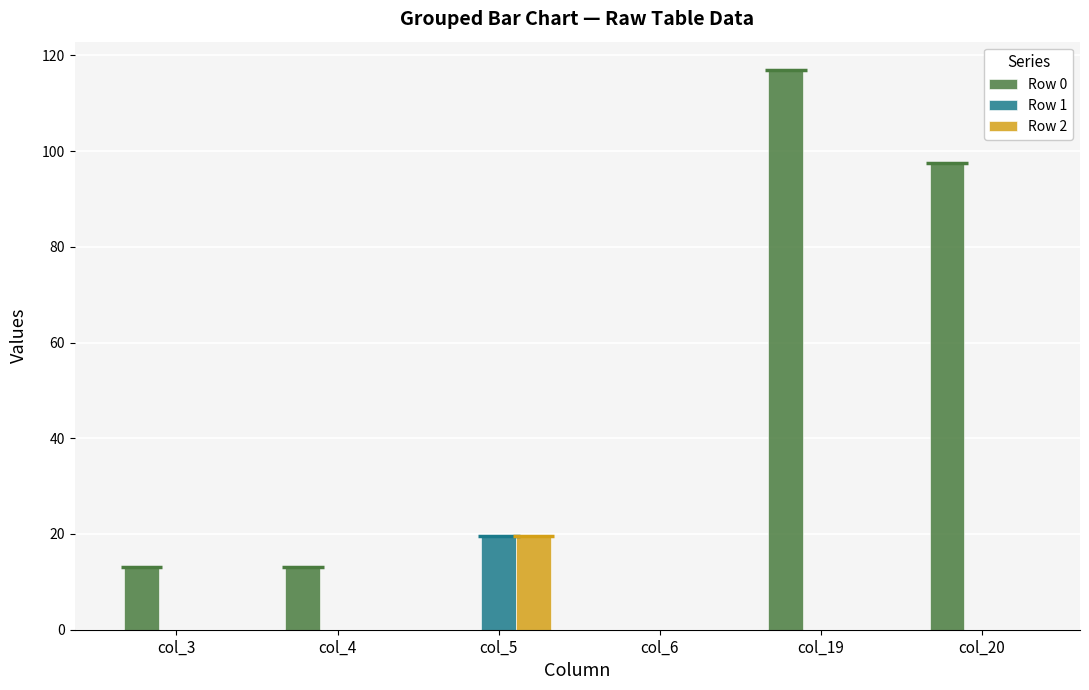

Reading left to right, extract all data points from this chart.

Row 0: 13.0	13.0	0.0	0.0	117.0	97.5
Row 1: 0.0	0.0	19.5	0.0	0.0	0.0
Row 2: 0.0	0.0	19.5	0.0	0.0	0.0